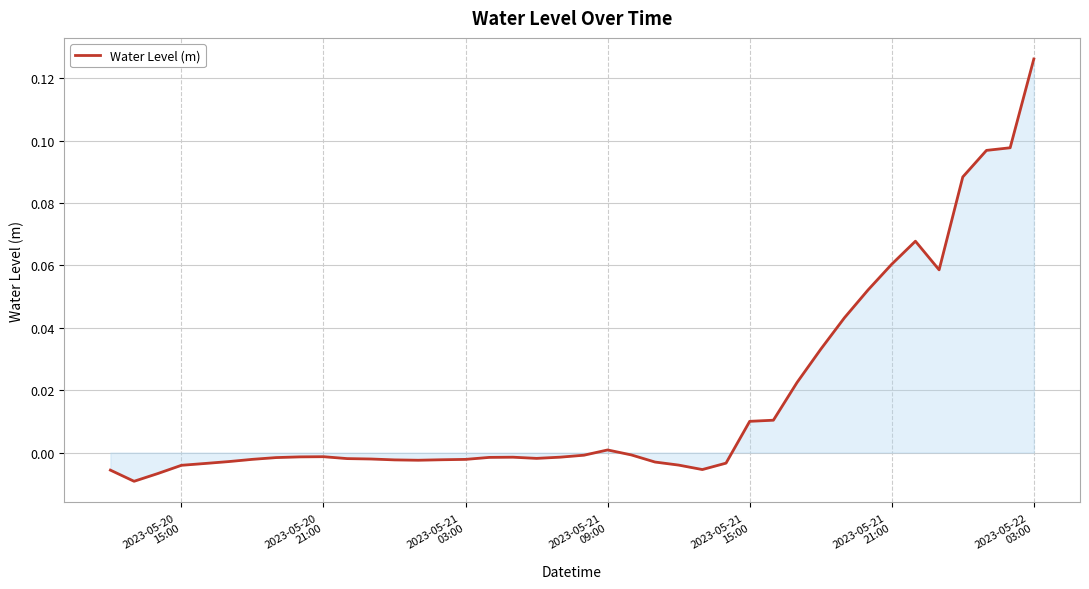

Reading left to right, what are all the values shown in this chart?

-0.0	-0.0	-0.0	-0.0	-0.0	-0.0	-0.0	-0.0	-0.0	-0.0	-0.0	-0.0	-0.0	-0.0	-0.0	-0.0	-0.0	-0.0	-0.0	-0.0	-0.0	0.0	-0.0	-0.0	-0.0	-0.0	-0.0	0.0	0.0	0.0	0.0	0.0	0.1	0.1	0.1	0.1	0.1	0.1	0.1	0.1